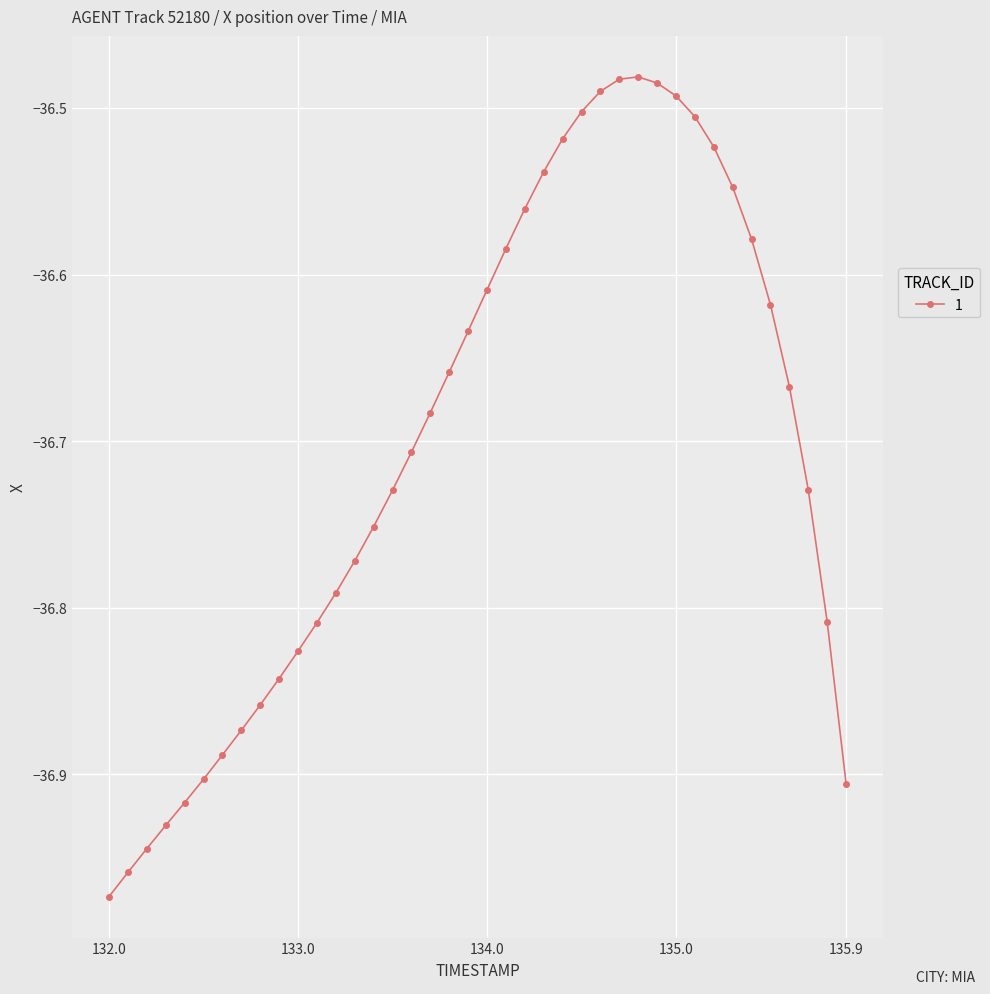

What is the difference between the maximum and minimum values?

0.5